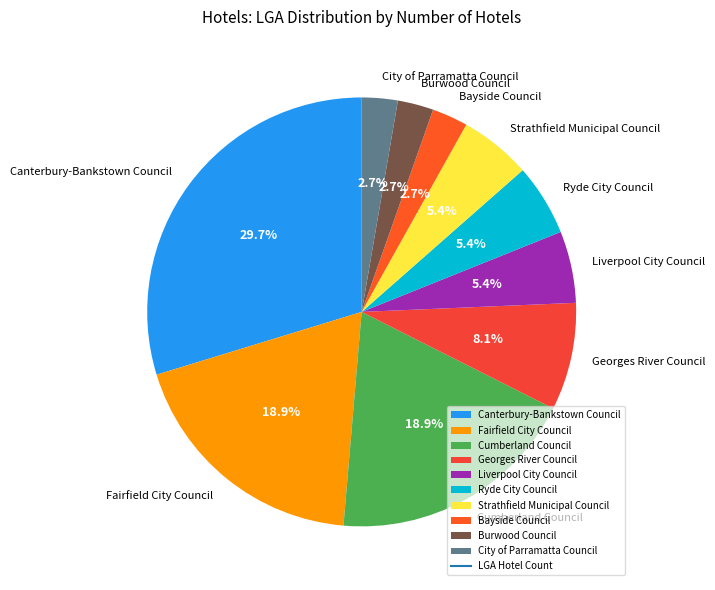

To the nearest percent, what is the combined percentage of City of Parramatta Council and Canterbury-Bankstown Council?

32%